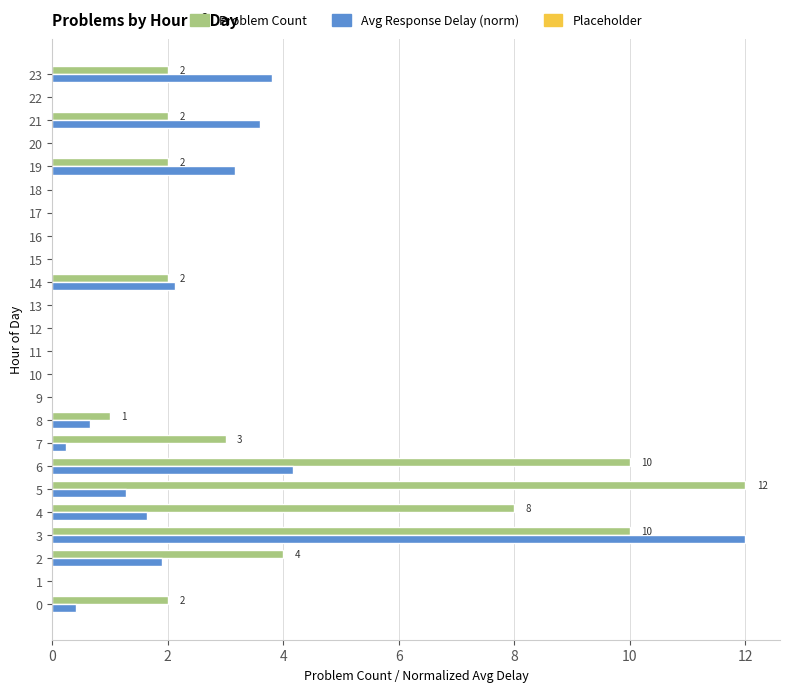

What is the sum of the Avg Response Delay (norm) values at 19 and 16?

3.2